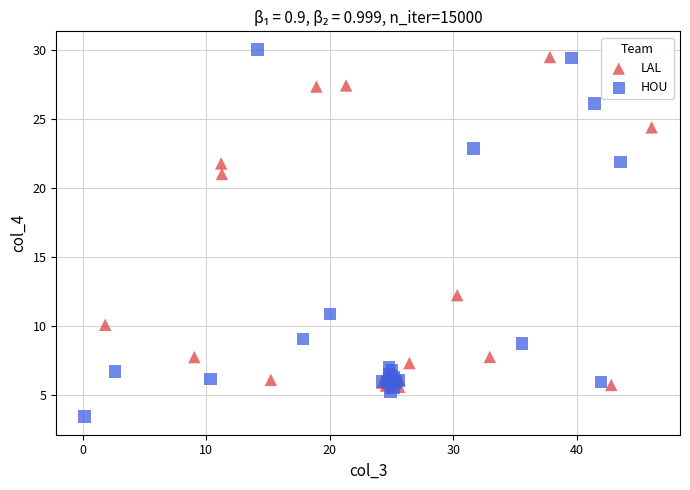

Which series contains the lowest Y value?

HOU